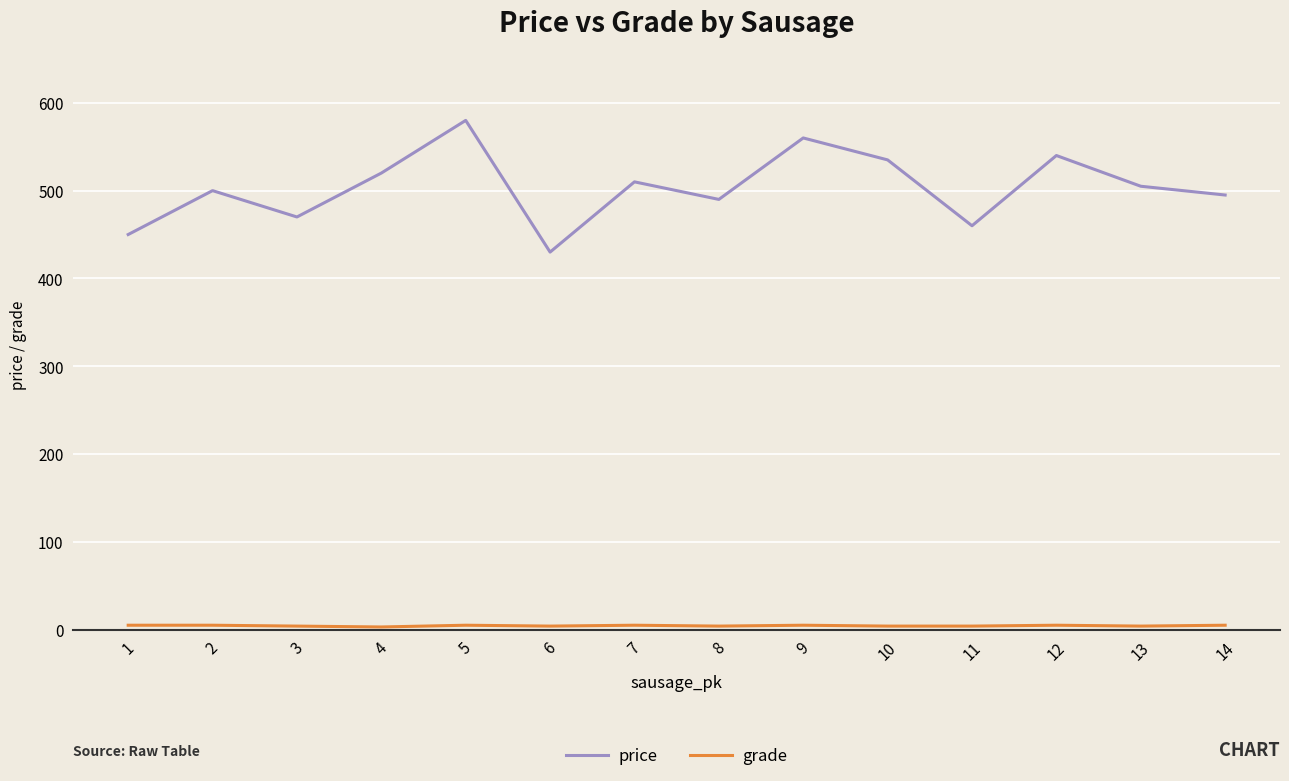

Which series has the largest total across all categories?

price